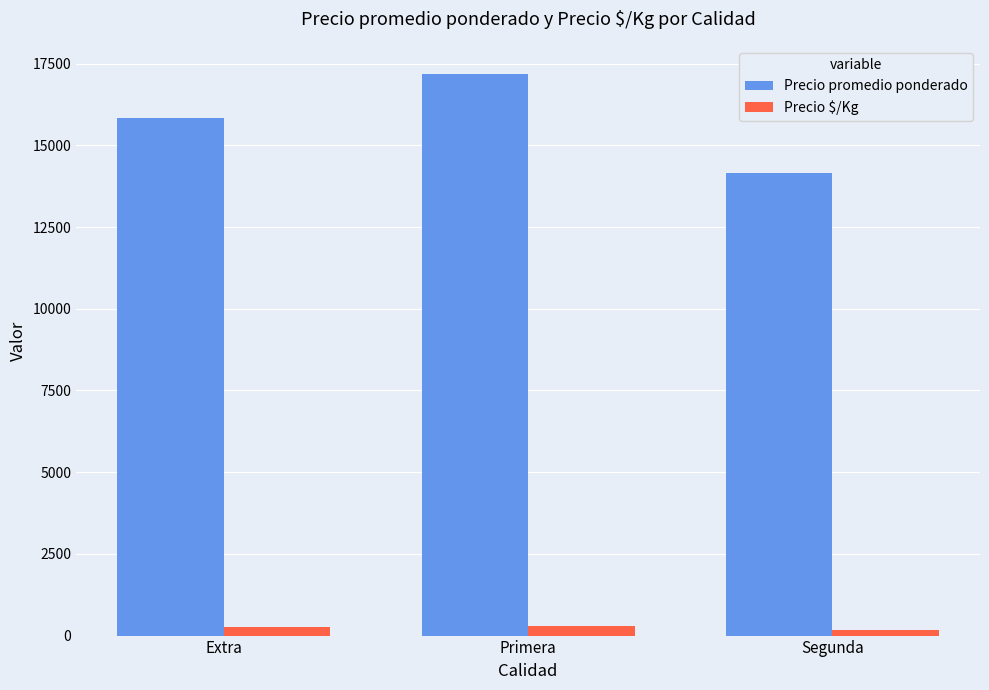

At which category is the sum across all series the highest?

Primera